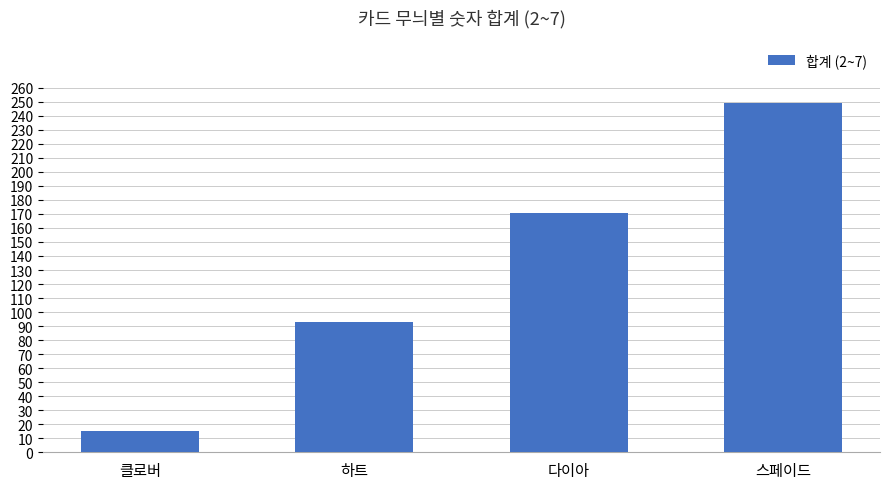

List the labels in order of value, largest first.

스페이드, 다이아, 하트, 클로버